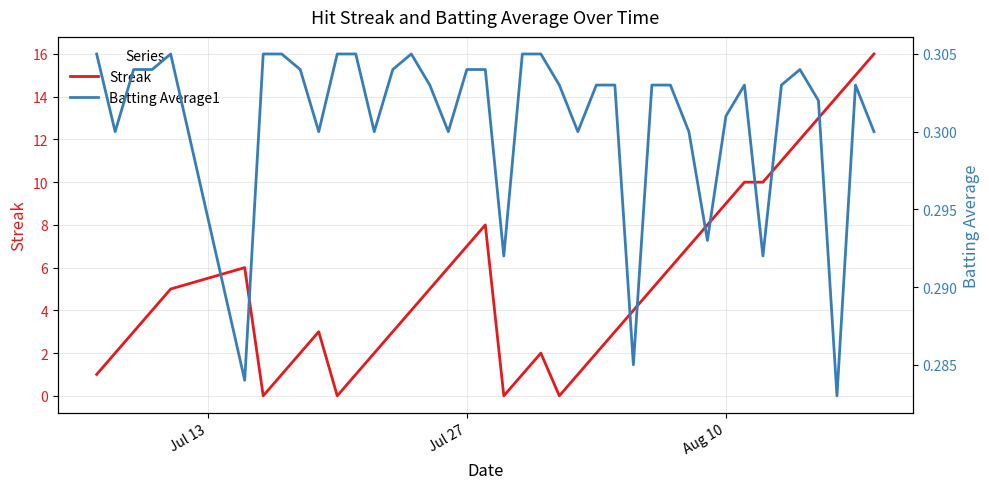

What is the sum of all Streak values?

212